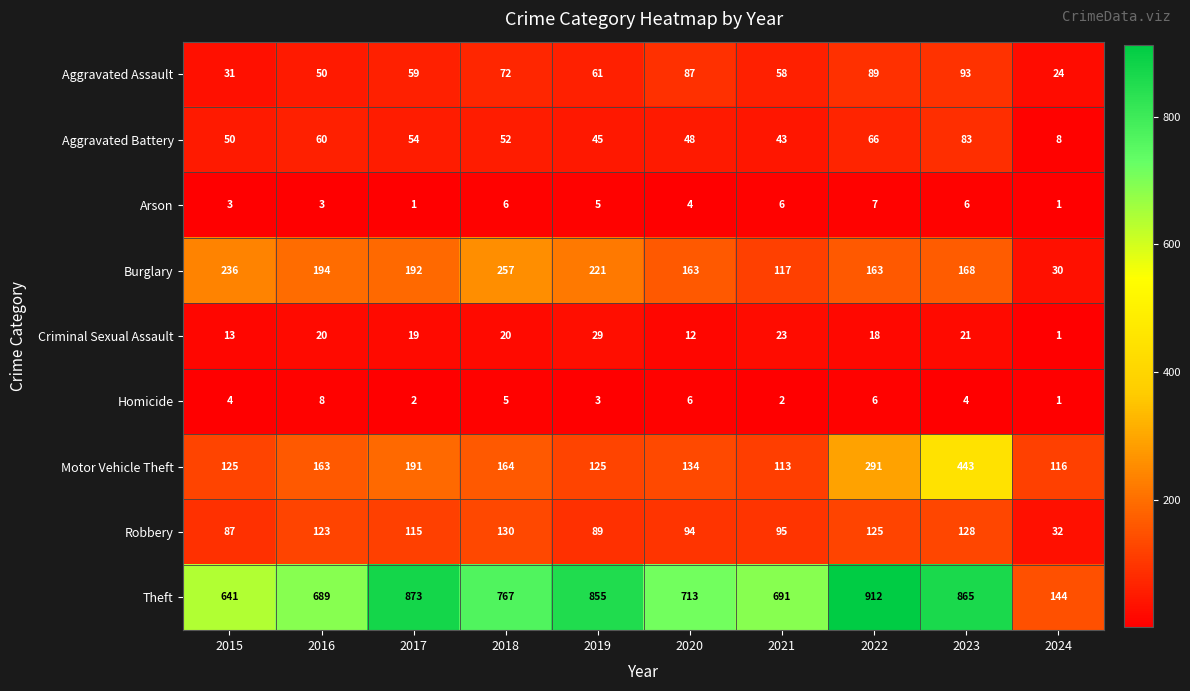

Where is Aggravated Battery nearest to the value 45?

2019